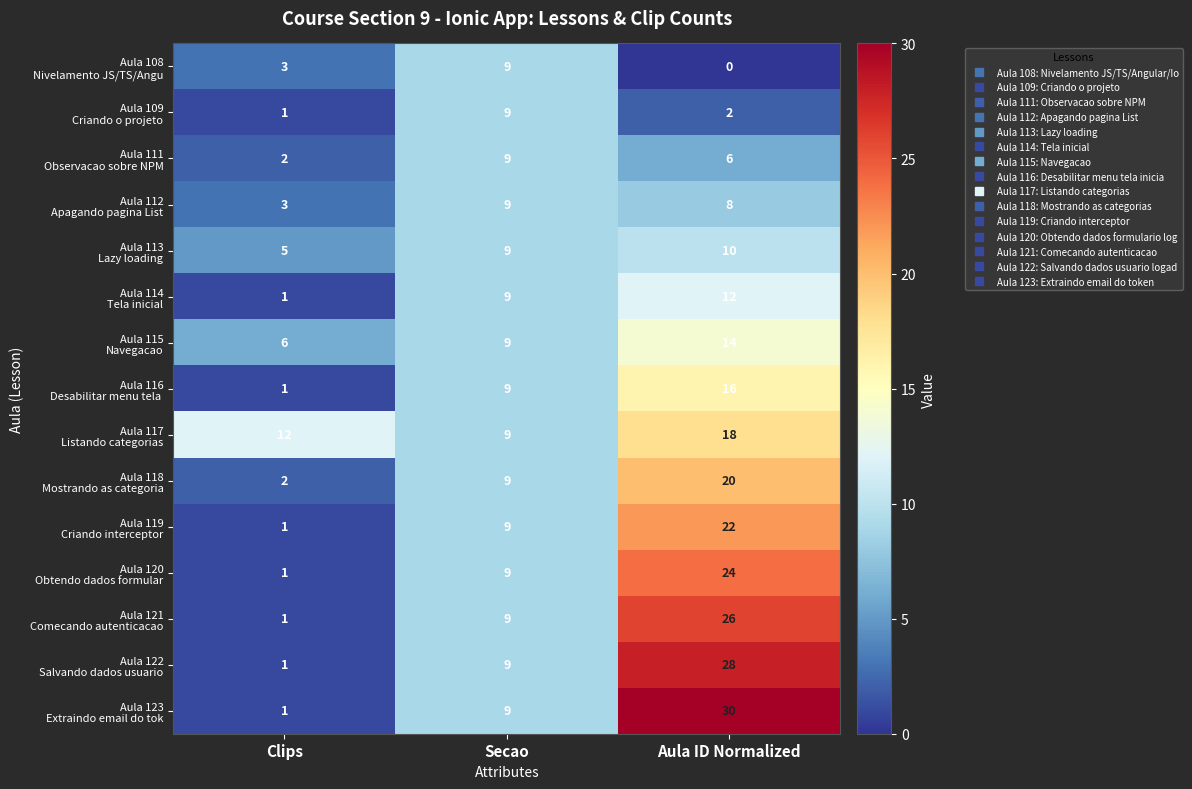

At how many categories does at least one series exceed 6?

3